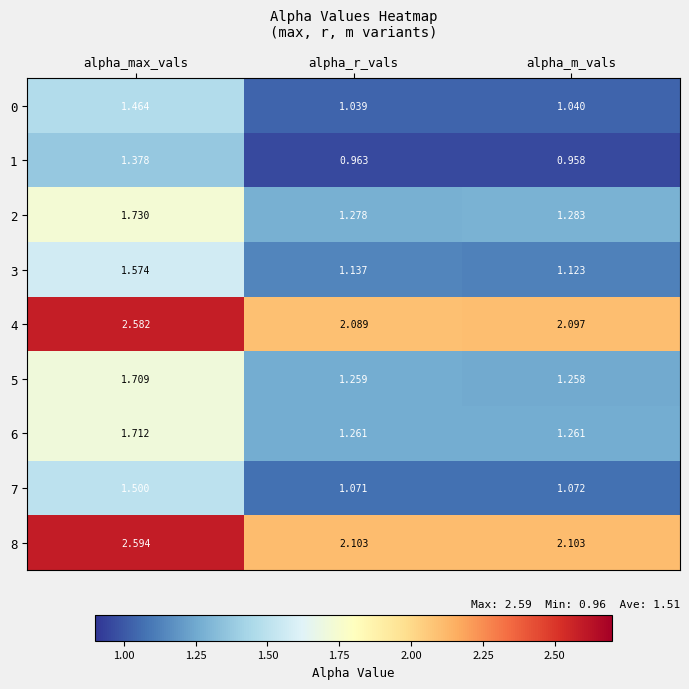

Which series has the largest total across all categories?

8